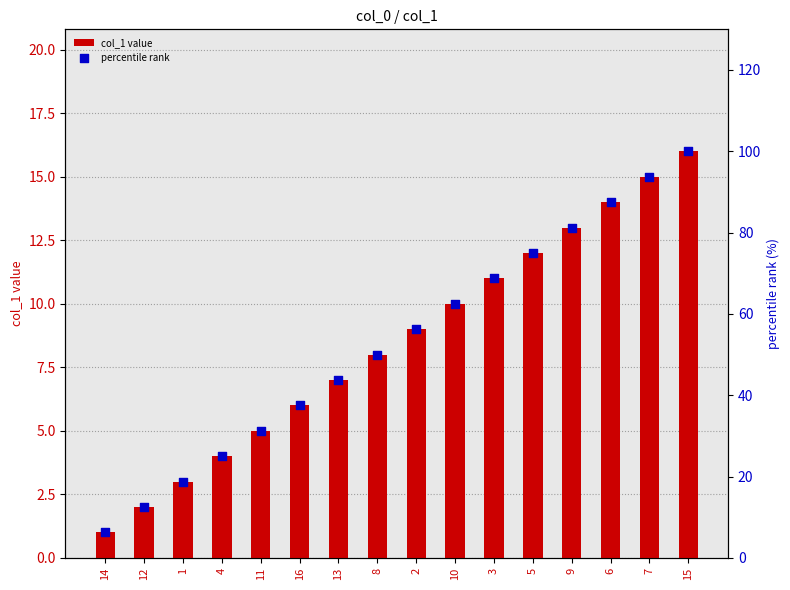

Which series has the largest total across all categories?

percentile rank